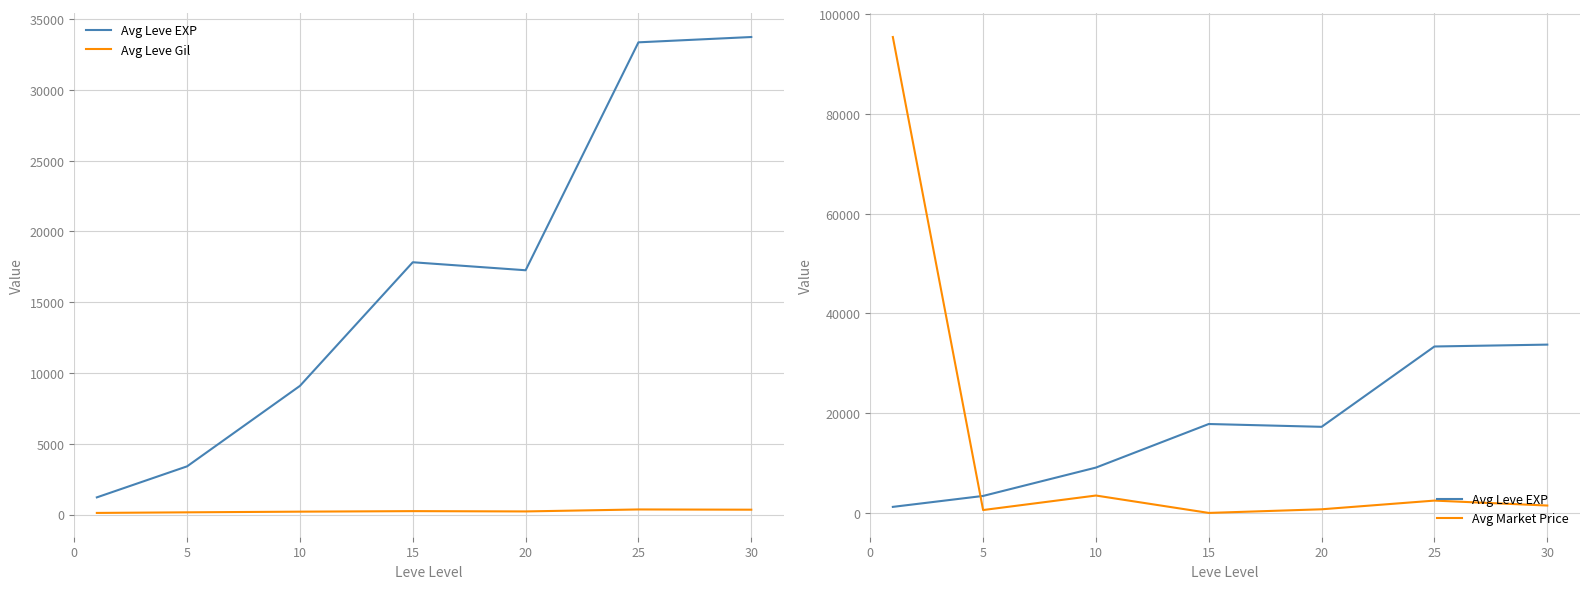

Which label corresponds to the smallest value in the chart?

15